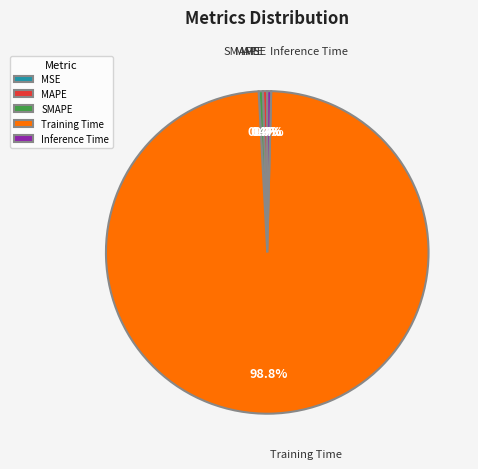

The Training Time slice represents 86% of the pie. True or false?

False